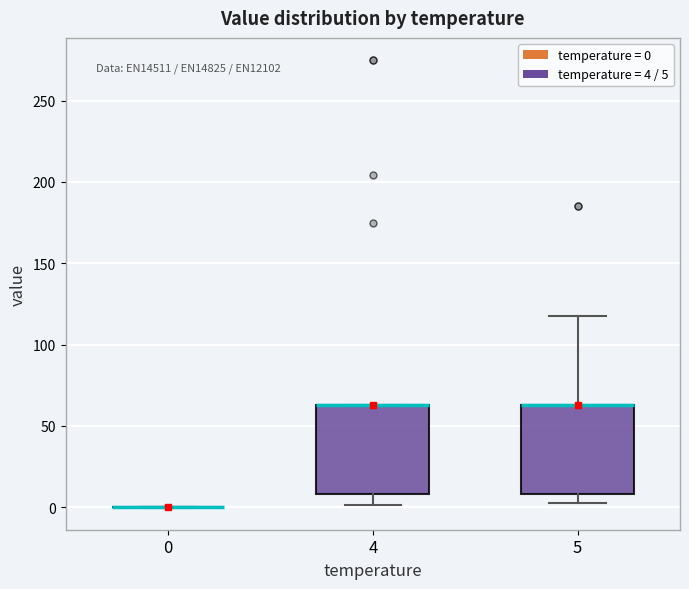

Reading left to right, transcribe this box plot: for each box, give where its median line is, the range the box spans, and where its two whiskers end, as read against the y-axis. The values are not printed on the chart, so give them approximately, as read against the axis.

0: box collapsed to a line at 0, whiskers 0 to 0
4: median 65 (drawn on the box's upper edge), box 10 to 65, whiskers 0 to 65
5: median 65 (drawn on the box's upper edge), box 10 to 65, whiskers 5 to 120